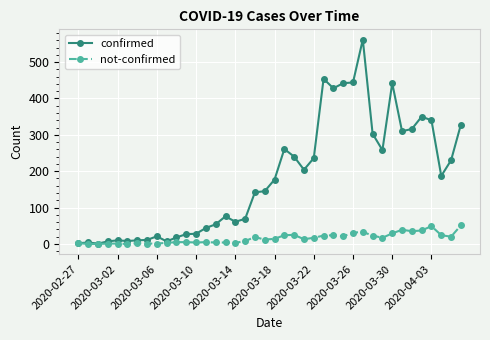

True or false: not-confirmed has more than 2 points higher than both neighbors.

True